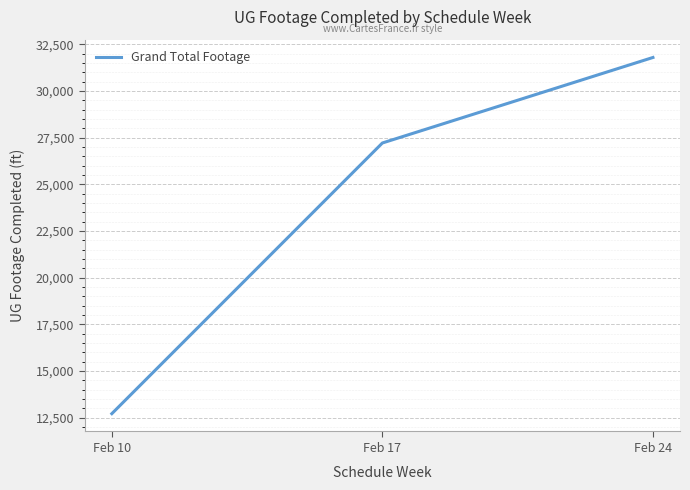

List the labels in order of value, smallest first.

Feb 10, Feb 17, Feb 24